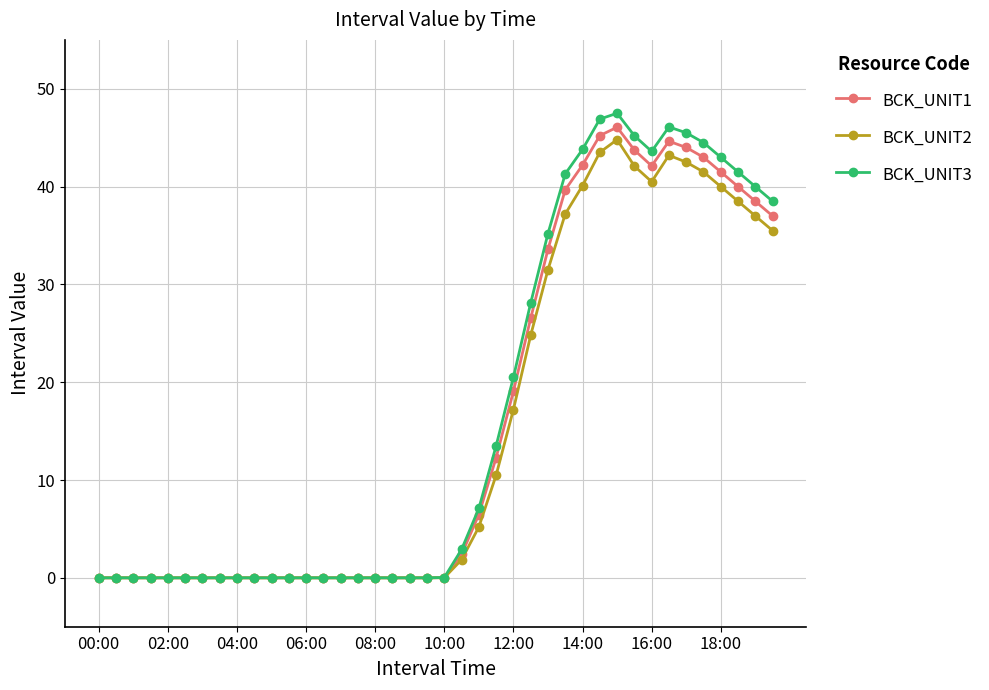

At how many categories does at least one series exceed 24?

15